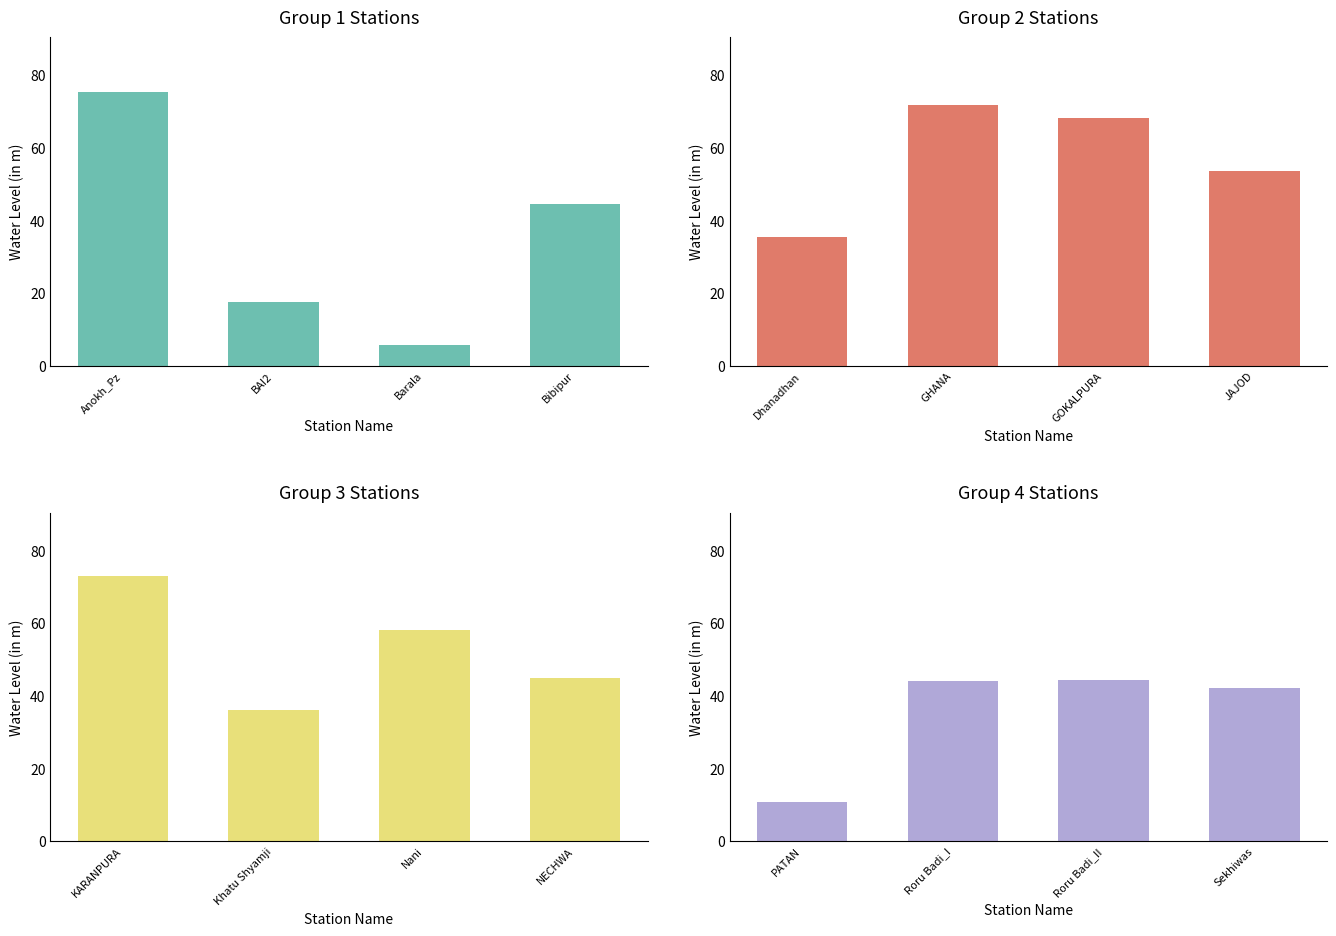

What position from the right is BAI2?

3